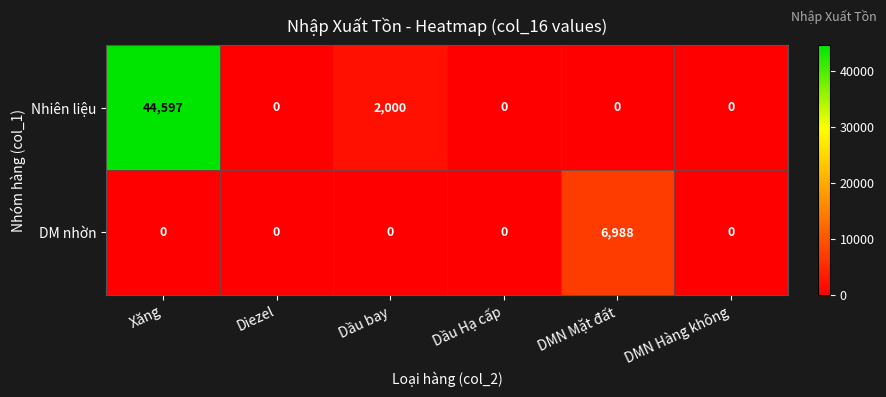

What is the greatest value displayed?

44597